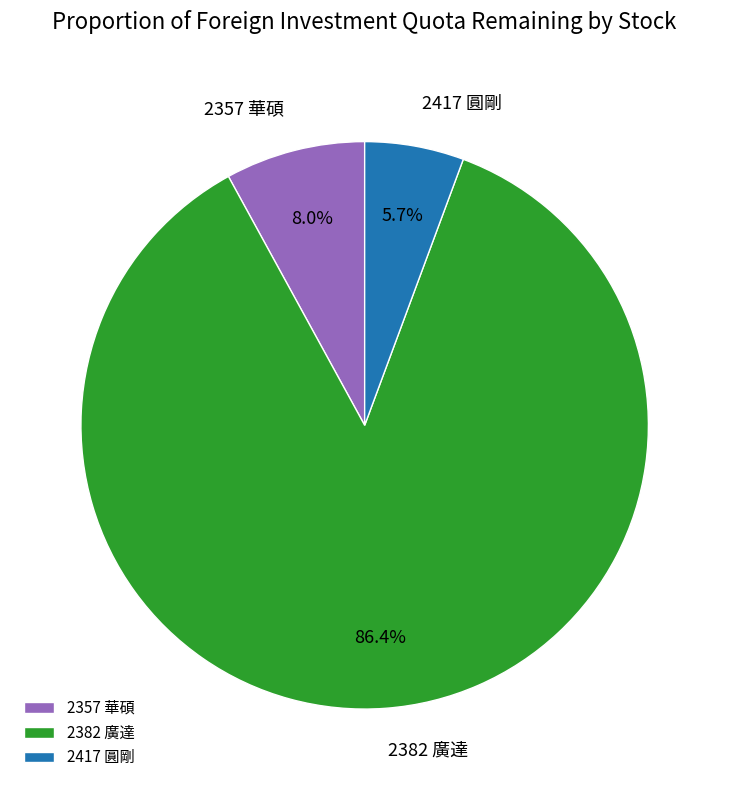

How much of the chart is everything except 2357 華碩?

92.0%